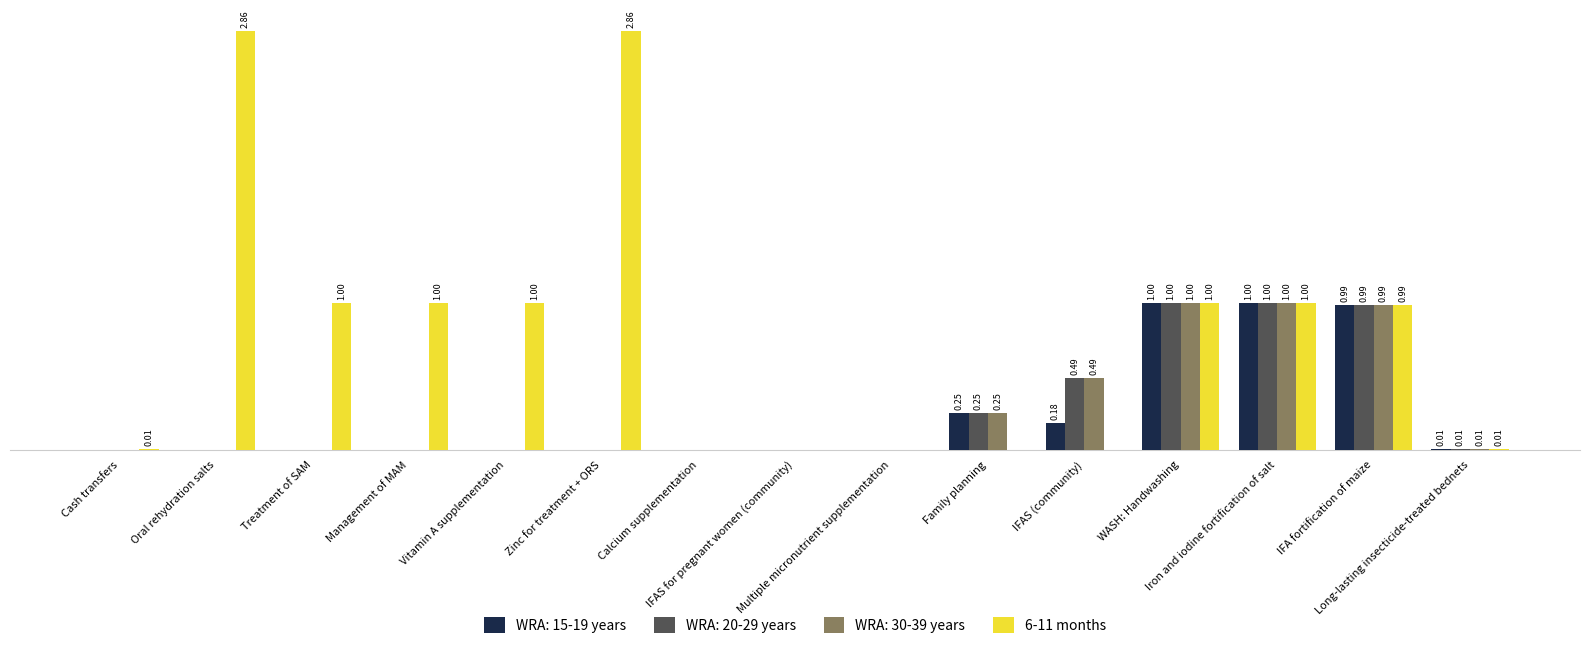

What are all the series names shown in the legend?

WRA: 15-19 years, WRA: 20-29 years, WRA: 30-39 years, 6-11 months